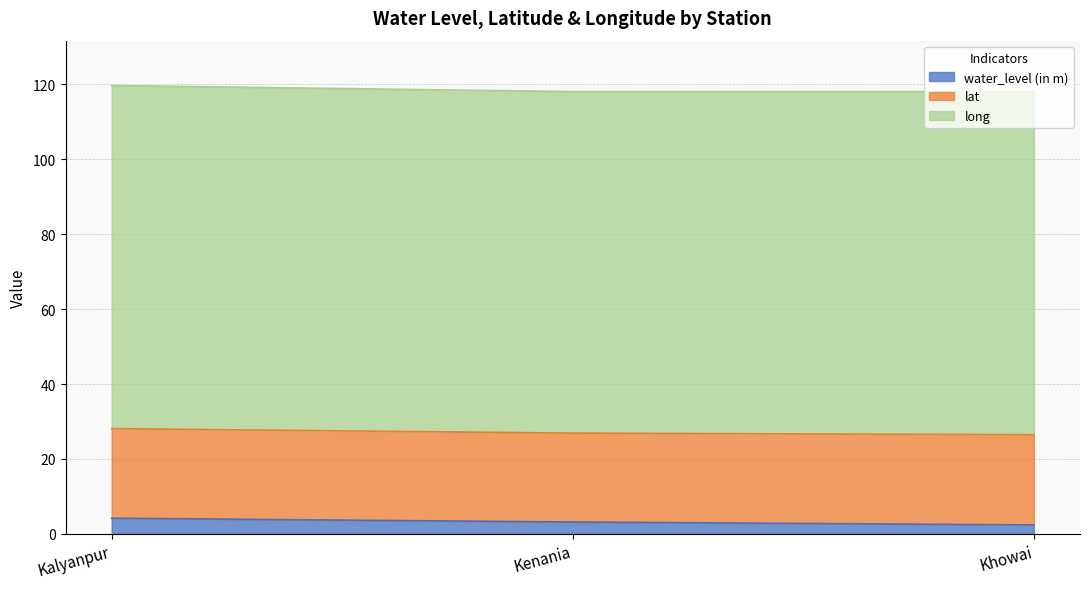

Where is lat nearest to the value 23?

Kenania